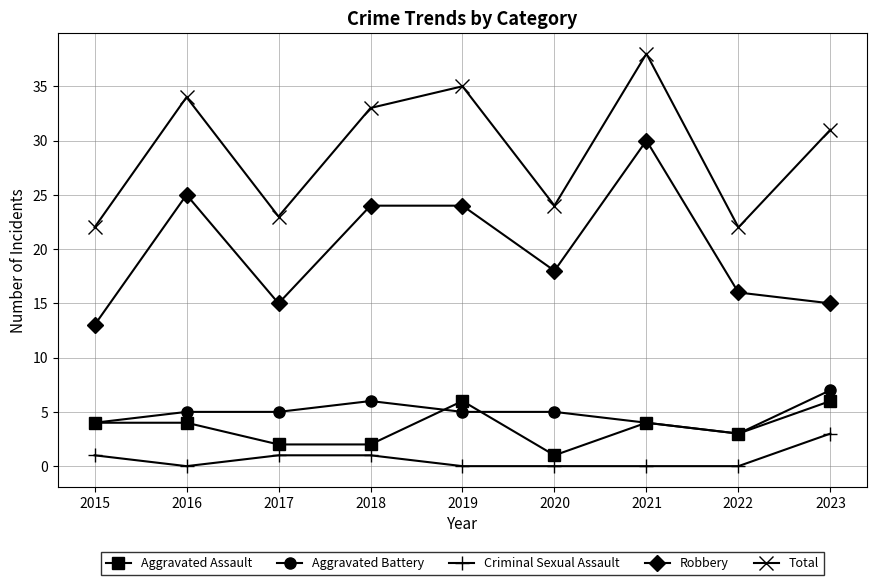

At which category is the sum across all series the highest?

2021